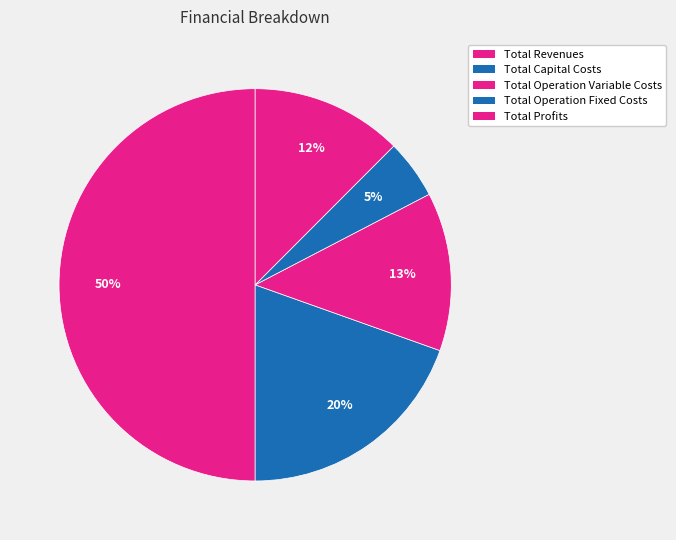

Do Total Profits and Total Operation Fixed Costs together represent more than half of the pie?

No